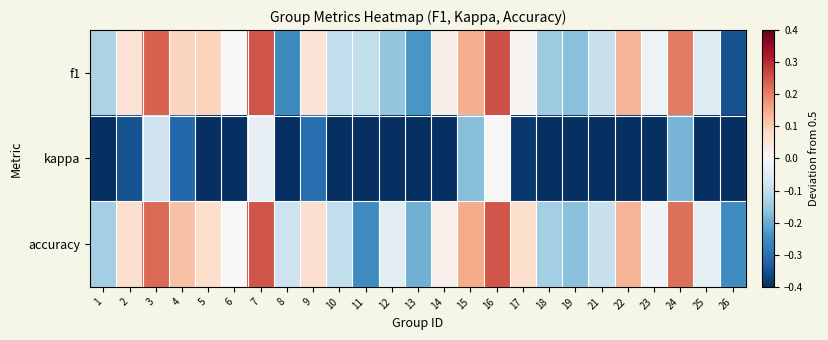

Which series changed the most between 11 and 17?

accuracy